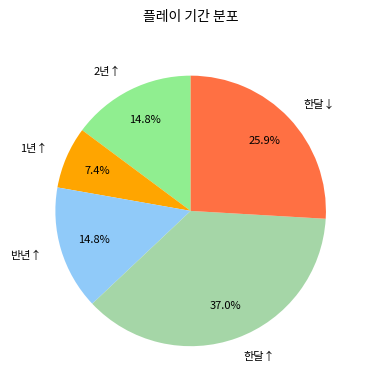

To the nearest percent, what portion does 한달↑ represent?

37%